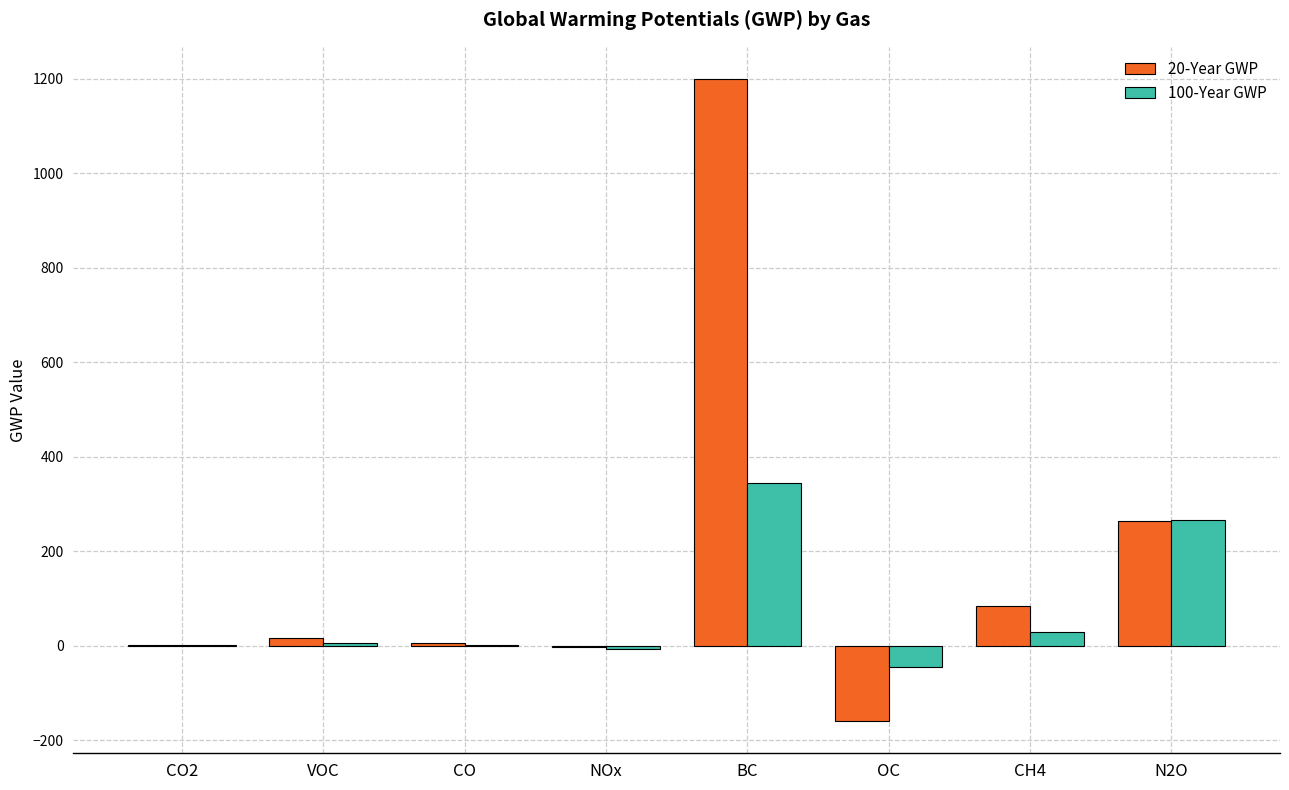

What is the total value across all series at CO2?

2.0